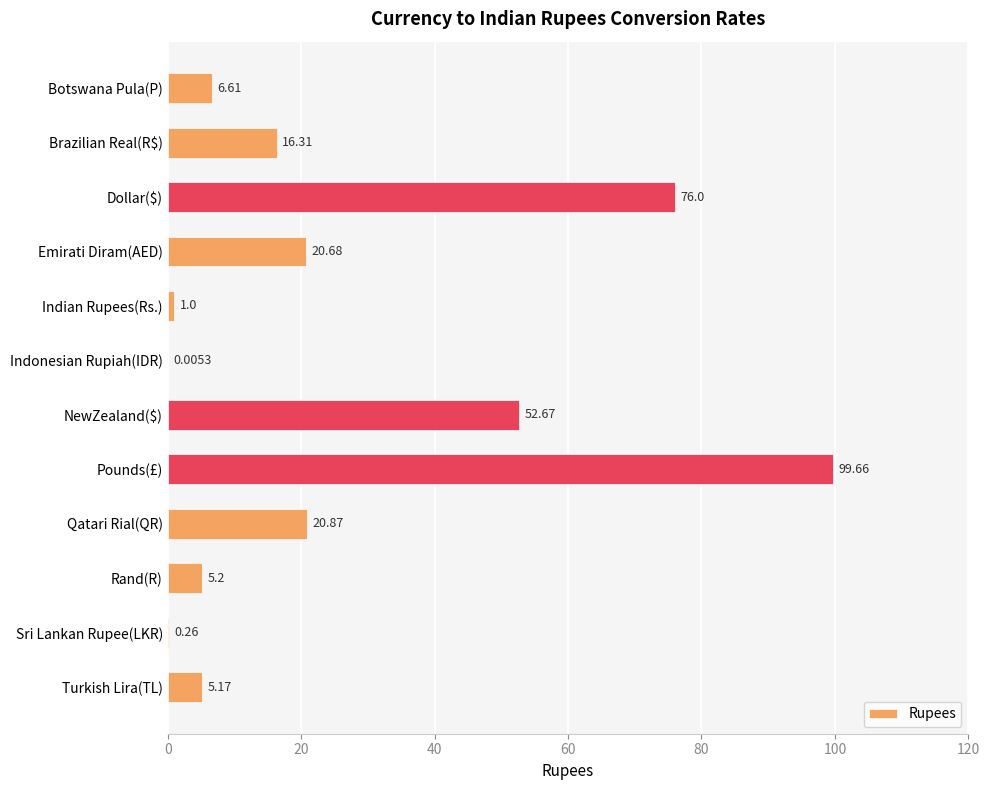

Which category has the highest value across all series?

Pounds(£)